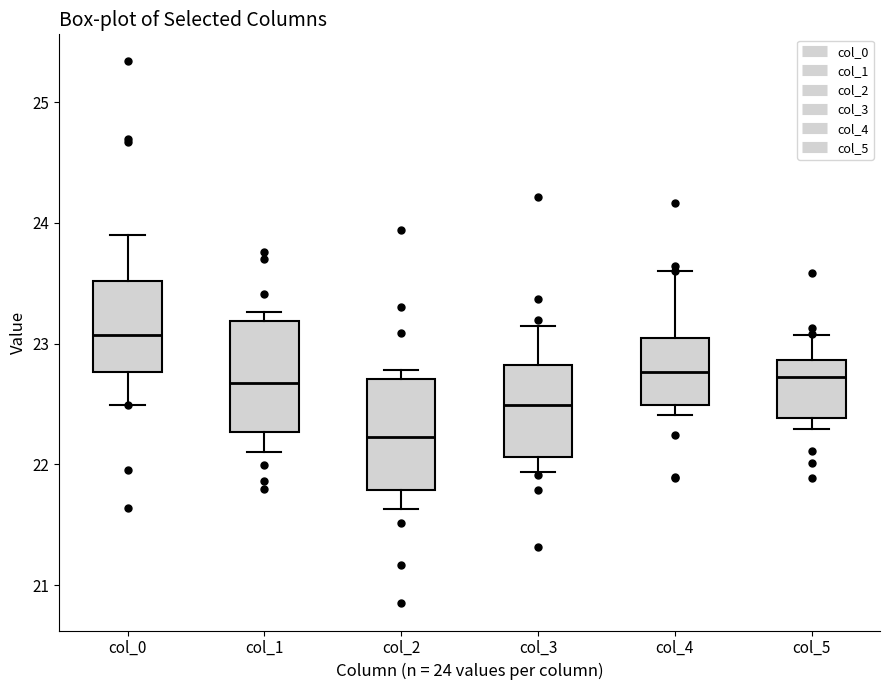

Where does the upper whisker of the box for col_0 end on the y-axis? The values are not printed on the chart, so give them approximately, as read against the axis.

23.9